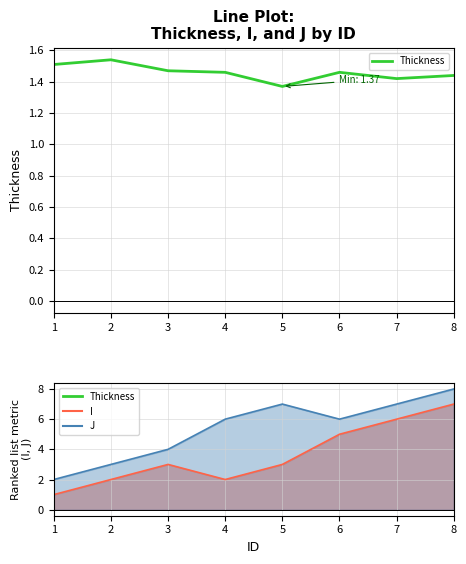

How many values are between 1 and 2?

8